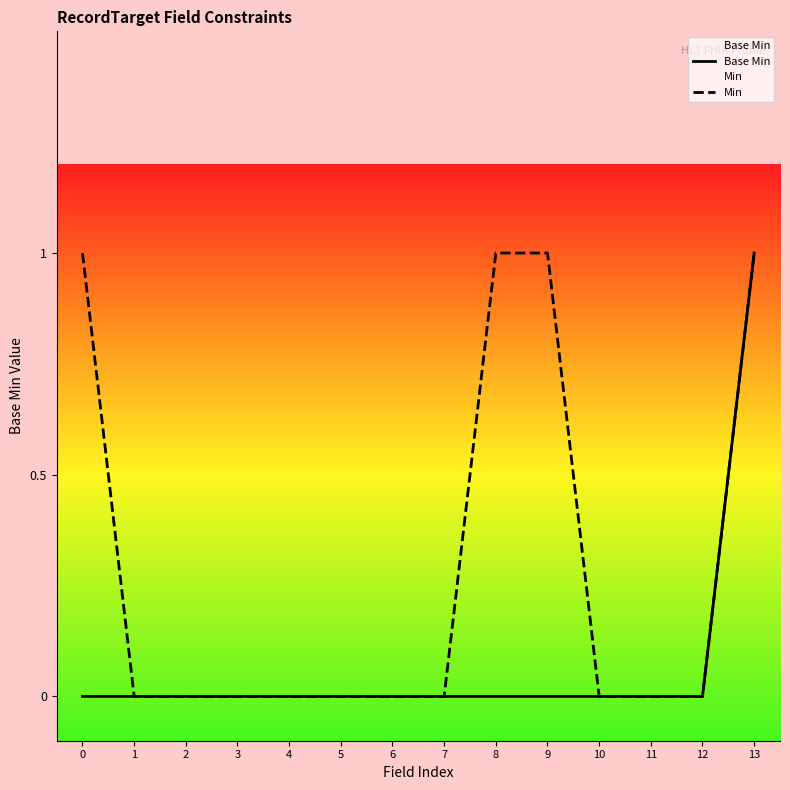

Reading left to right, transcribe all the data shown in this chart.

Base Min: 0=0	1=0	2=0	3=0	4=0	5=0	6=0	7=0	8=0	9=0	10=0	11=0	12=0	13=1
Min: 0=1	1=0	2=0	3=0	4=0	5=0	6=0	7=0	8=1	9=1	10=0	11=0	12=0	13=1